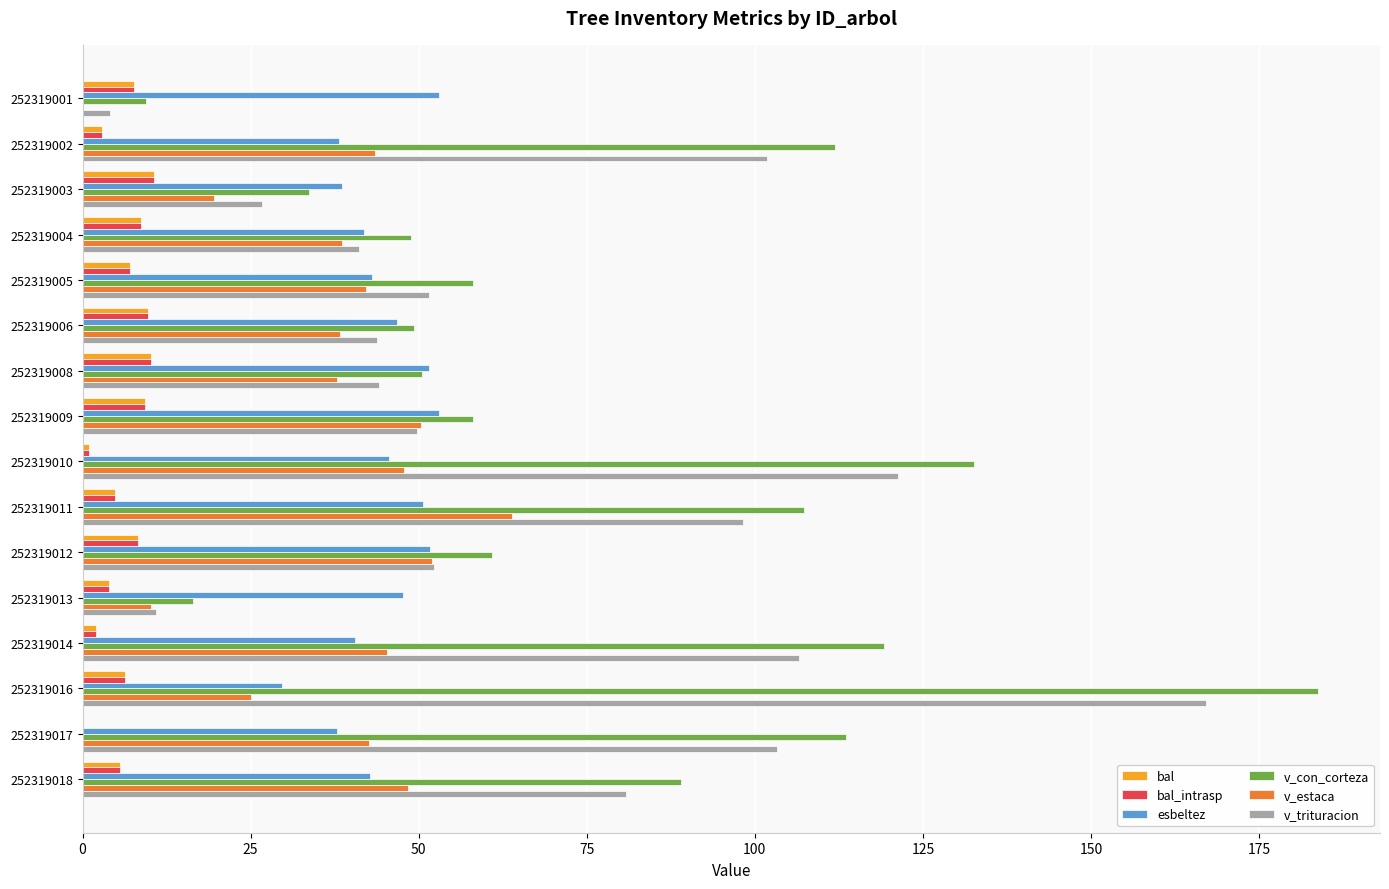

What is the sum of the bal_intrasp values at 252319016 and 252319003?

17.1